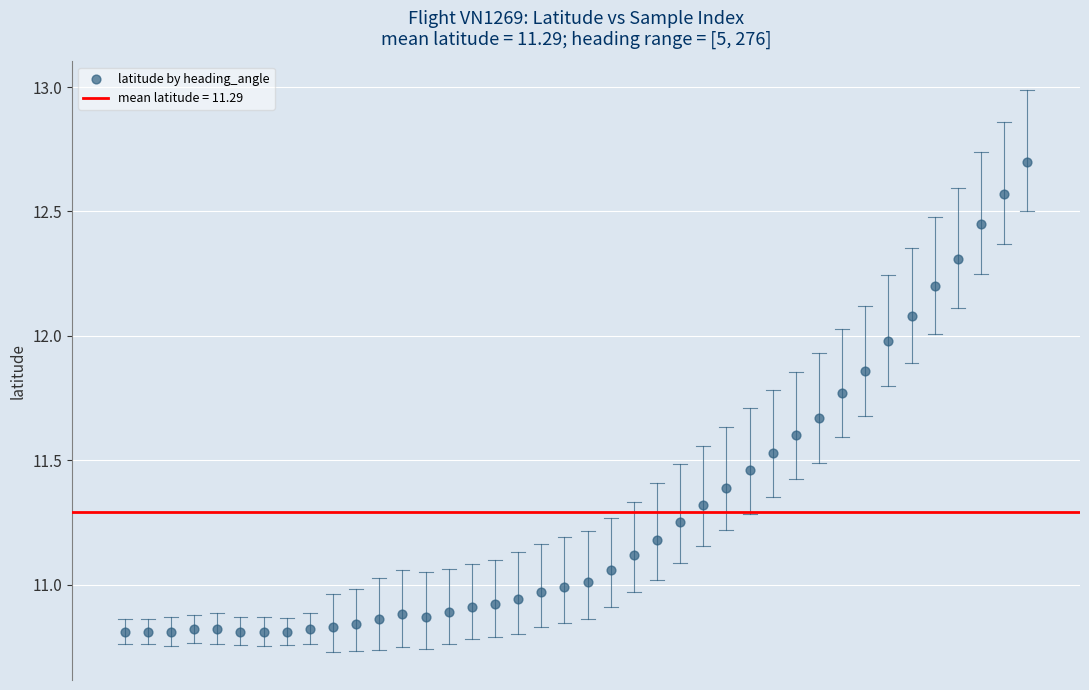

What is the range of Y values (max minus min)?

1.9